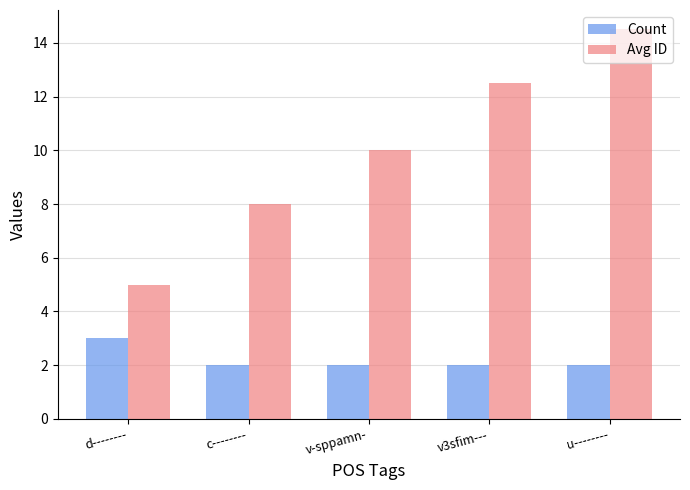

Reading left to right, extract all data points from this chart.

Count: 3.0	2.0	2.0	2.0	2.0
Avg ID: 5.0	8.0	10.0	12.5	14.5